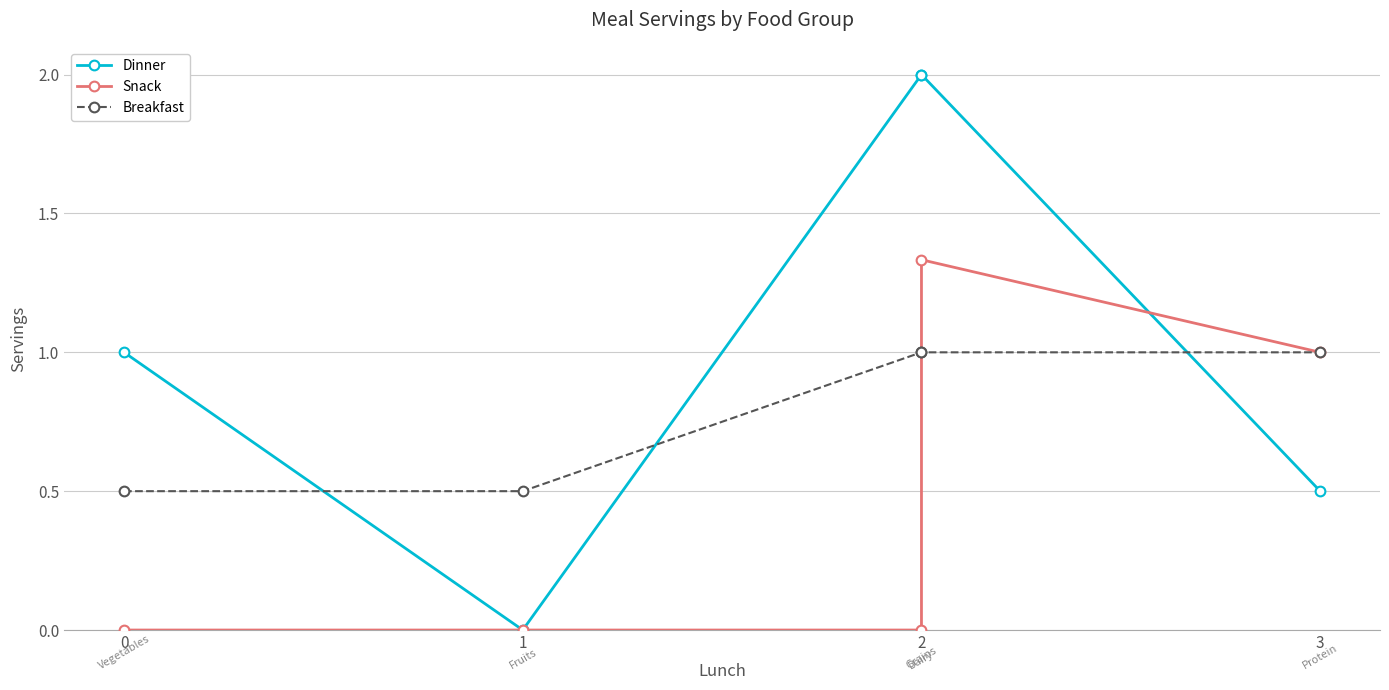

Is it true that Breakfast equals 1.4 at 2?

False